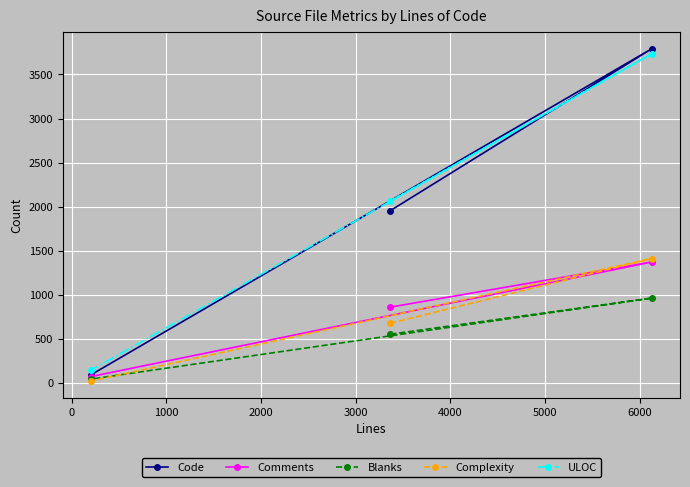

What is the minimum value for Code?

91